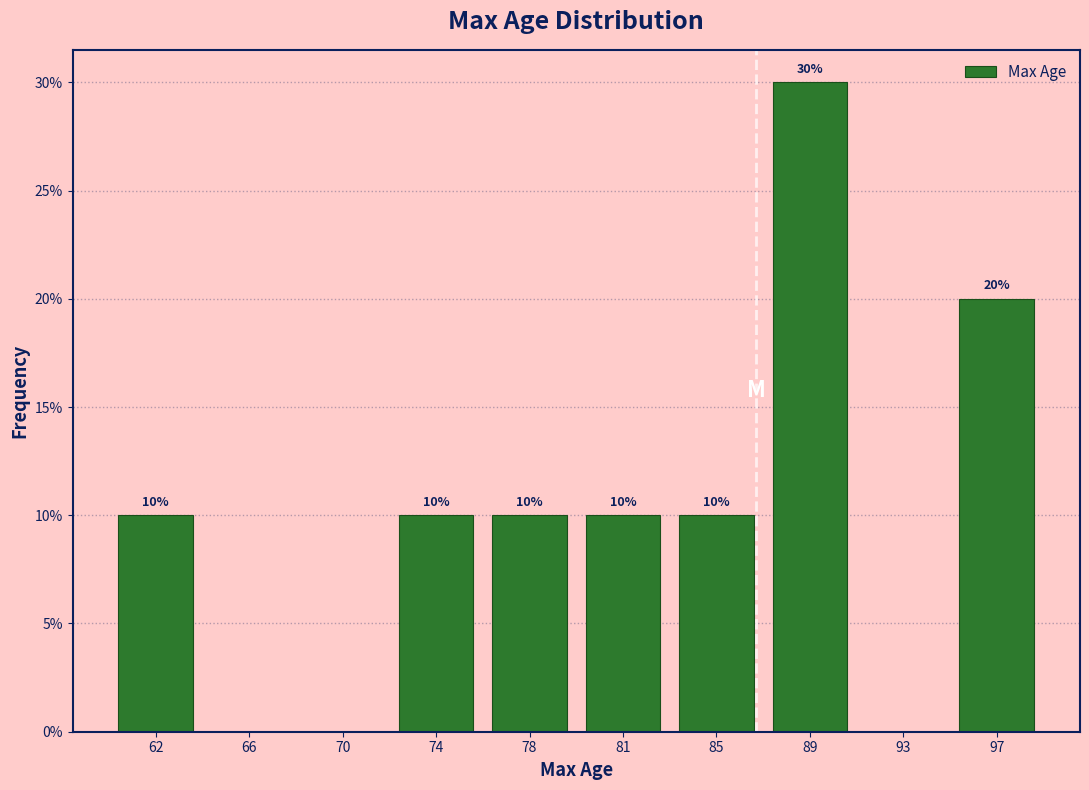

Reading right to left, what are all the values shown in this chart?

97=20	93=0	89=30	85=10	81=10	78=10	74=10	70=0	66=0	62=10